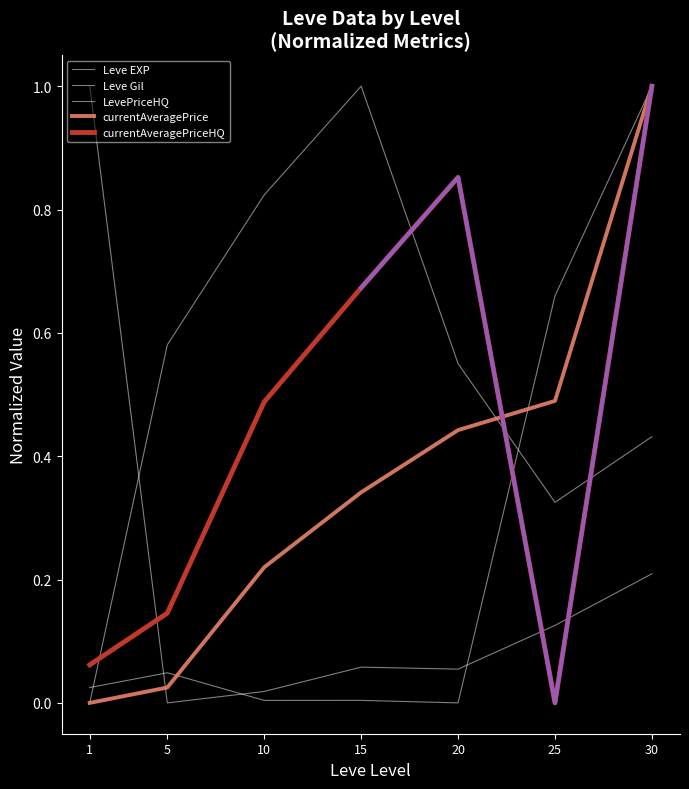

True or false: Leve EXP has more than 1 points higher than both neighbors.

False